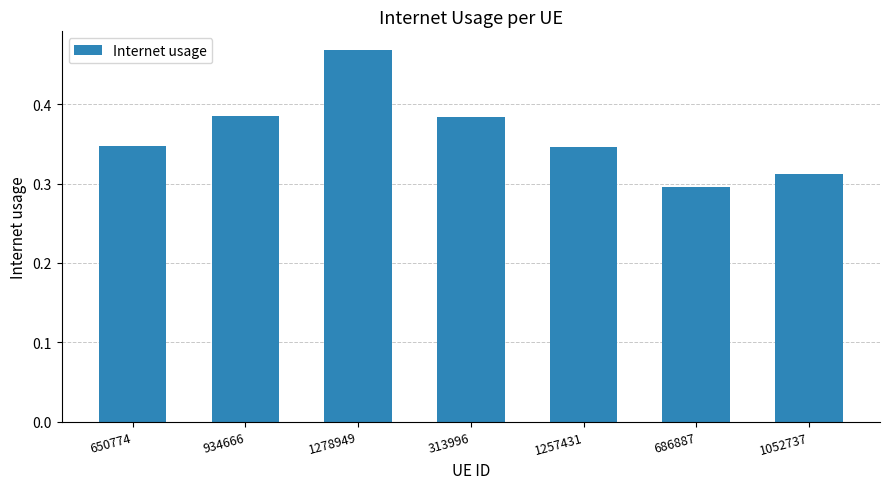

Are the bars grouped side by side (vs. stacked)?

No